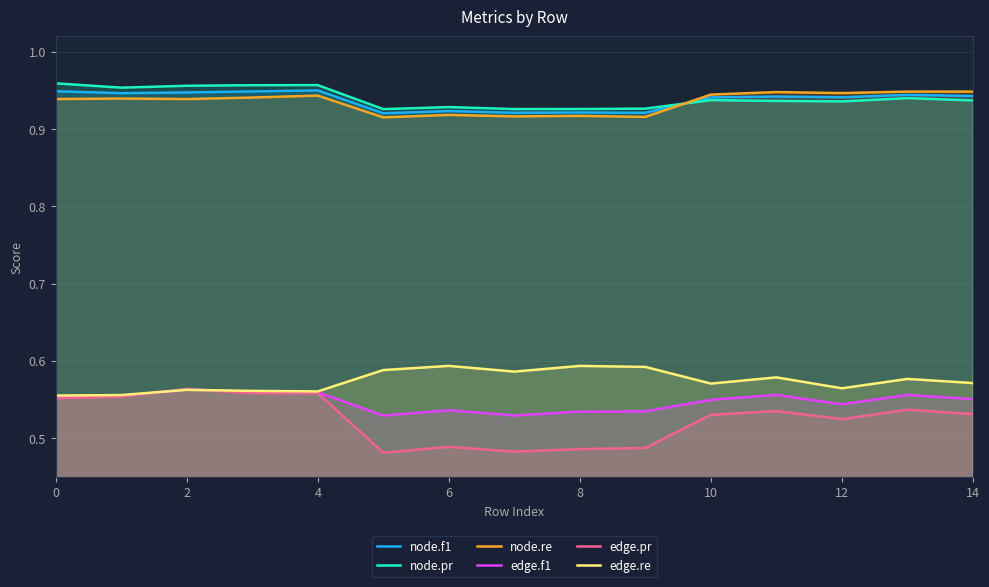

Which series has the largest range (max minus min)?

edge.pr